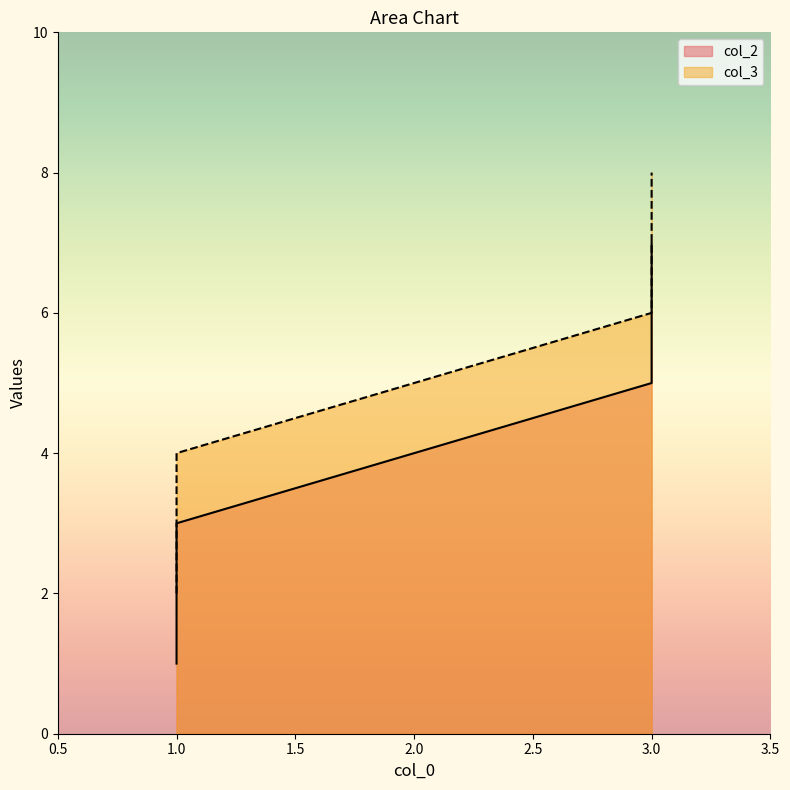

Which label corresponds to the smallest value in the chart?

1